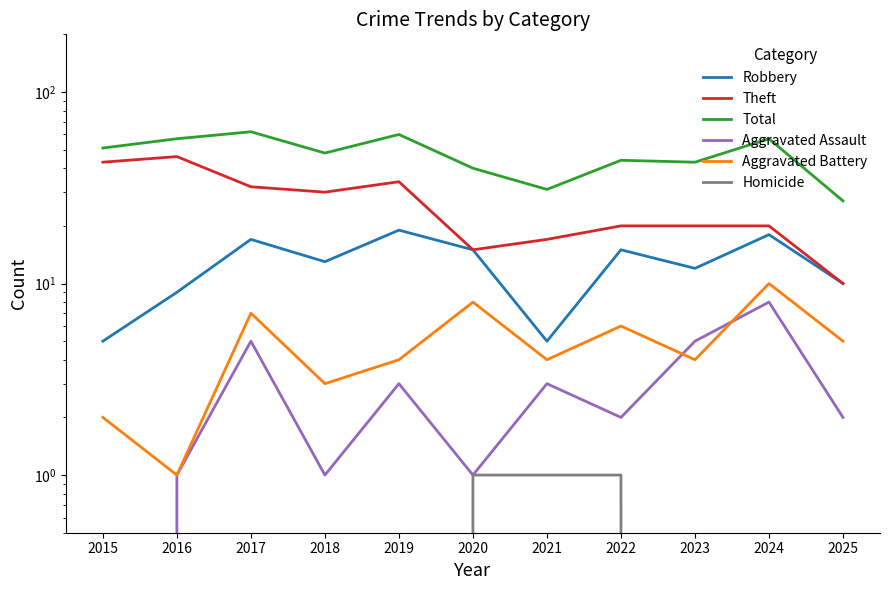

Which series has the largest range (max minus min)?

Theft